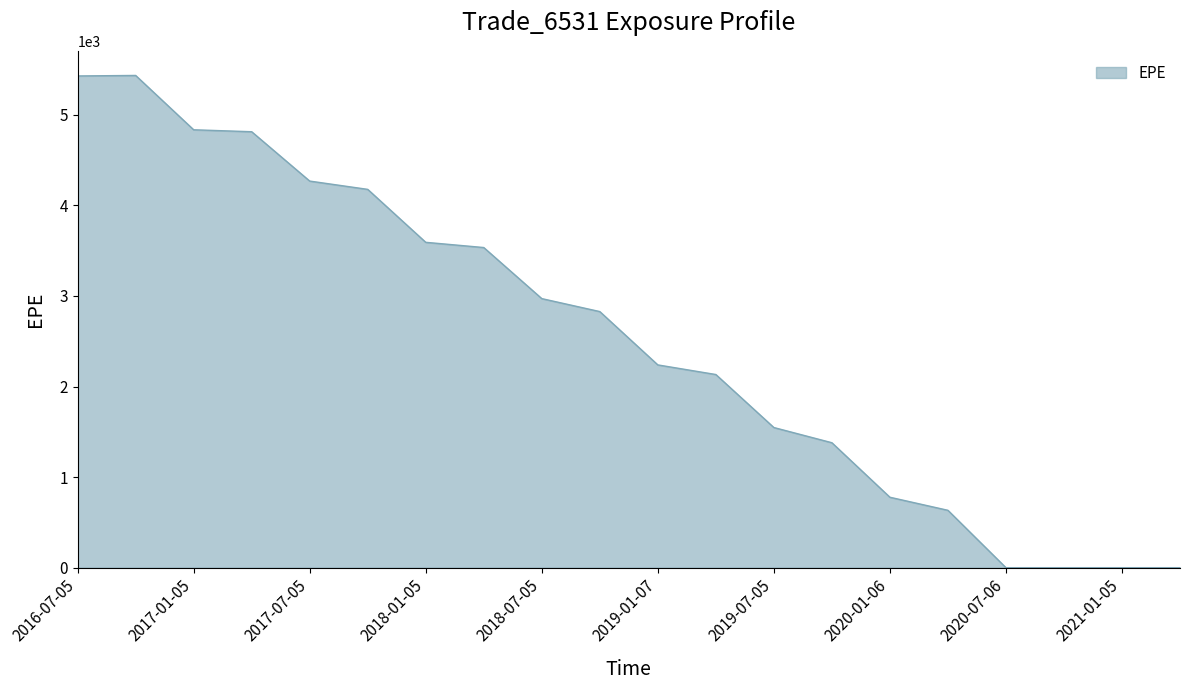

Does the chart have visible grid lines?

No